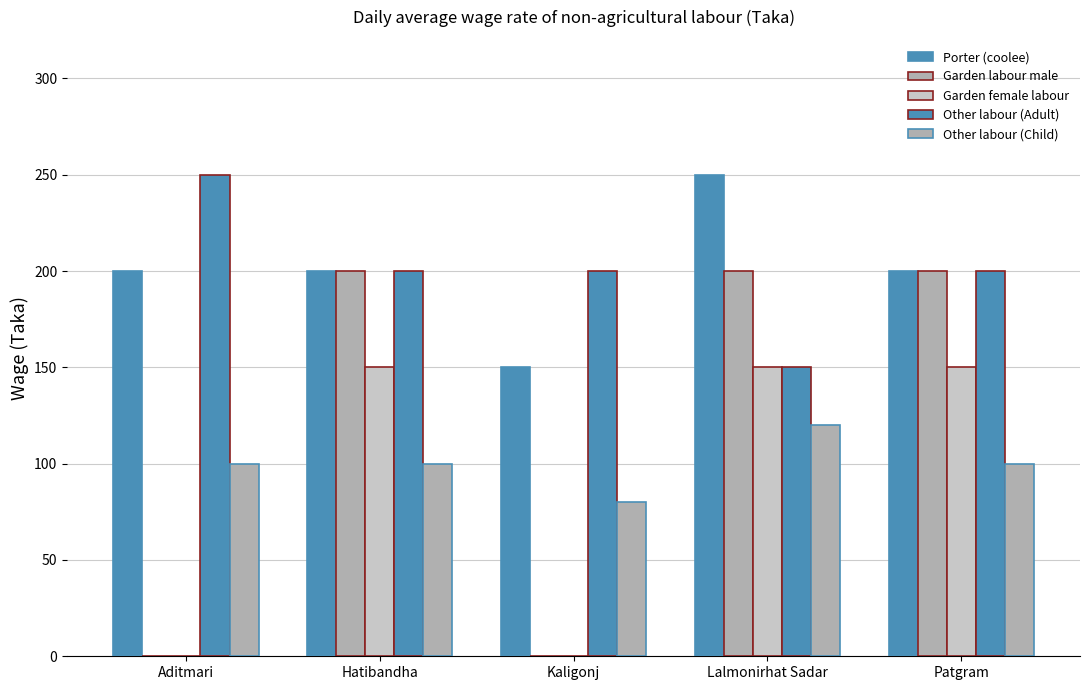

True or false: Garden female labour has a value of 66 at Aditmari.

False